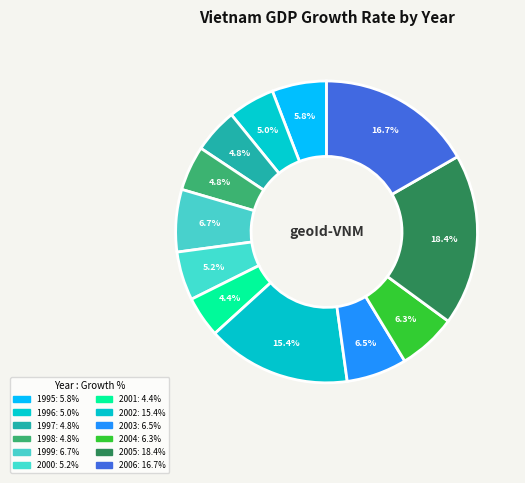

Is 1996 the majority of the pie?

No